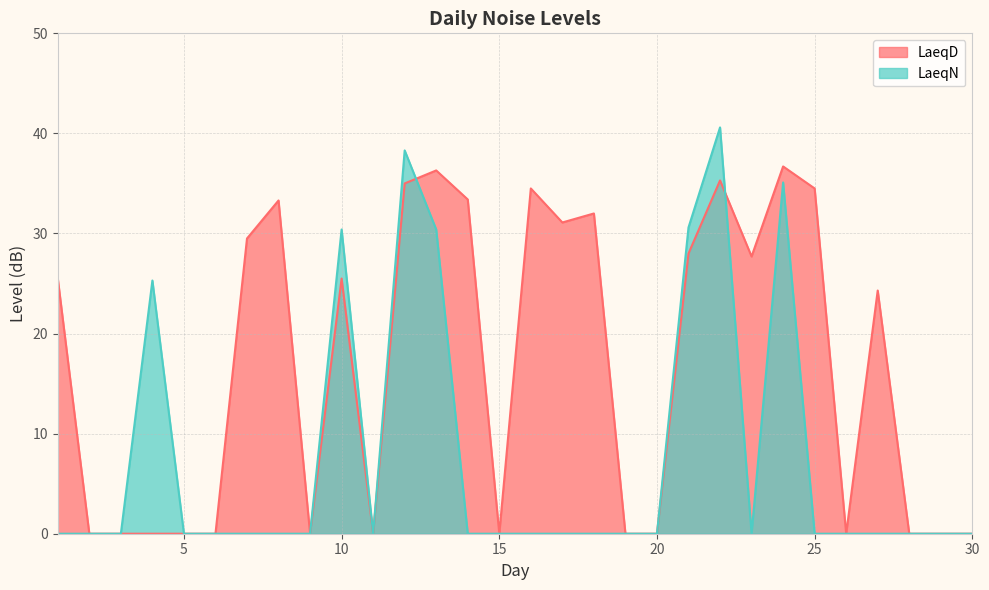

How many data points does each series have?

30